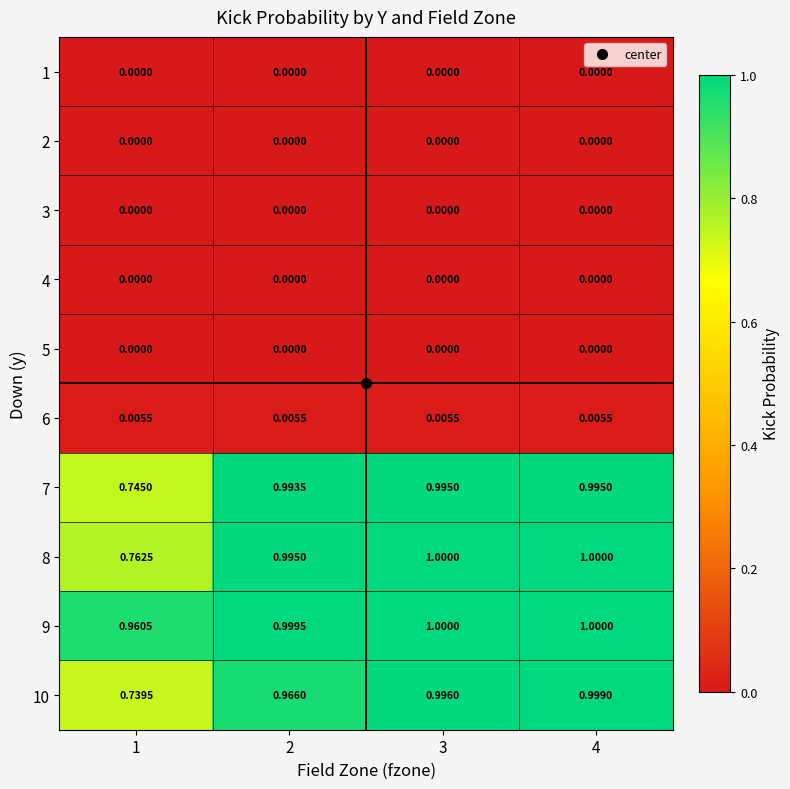

Which series has the widest spread of values?

10